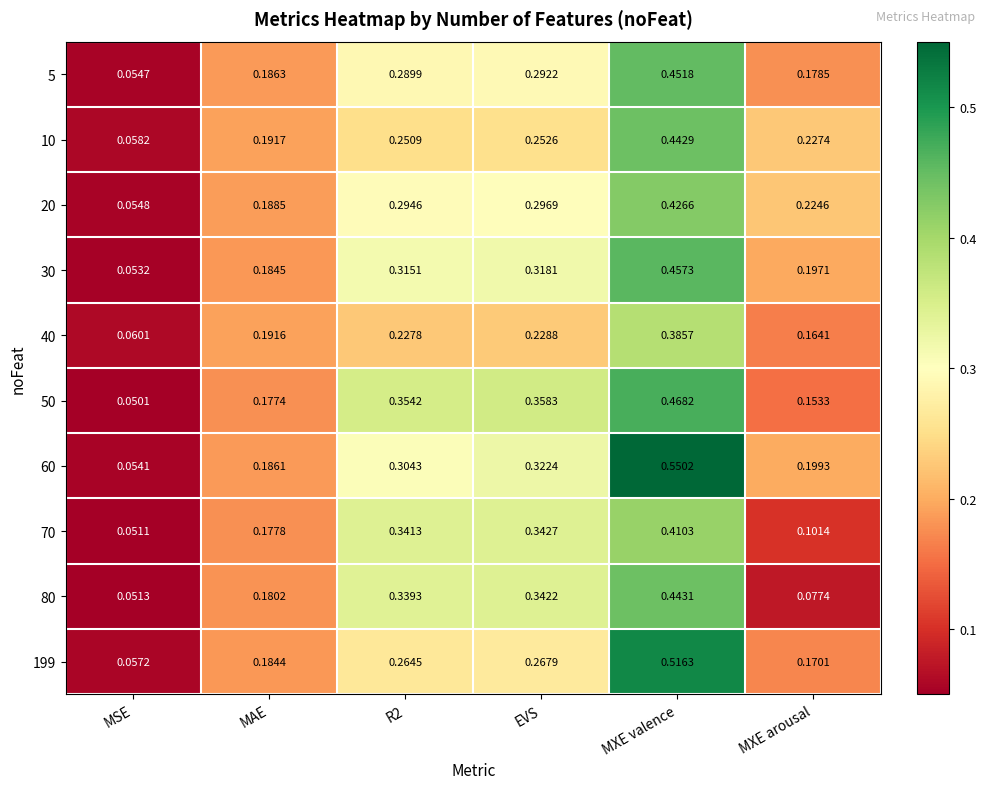

At which label does 60 reach its peak?

MXE valence